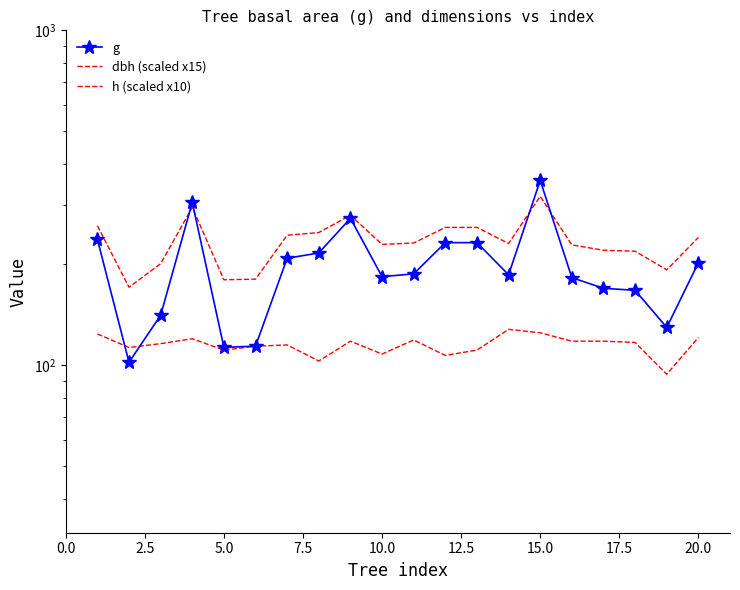

How many data points in dbh (scaled x15) are above 231?

10